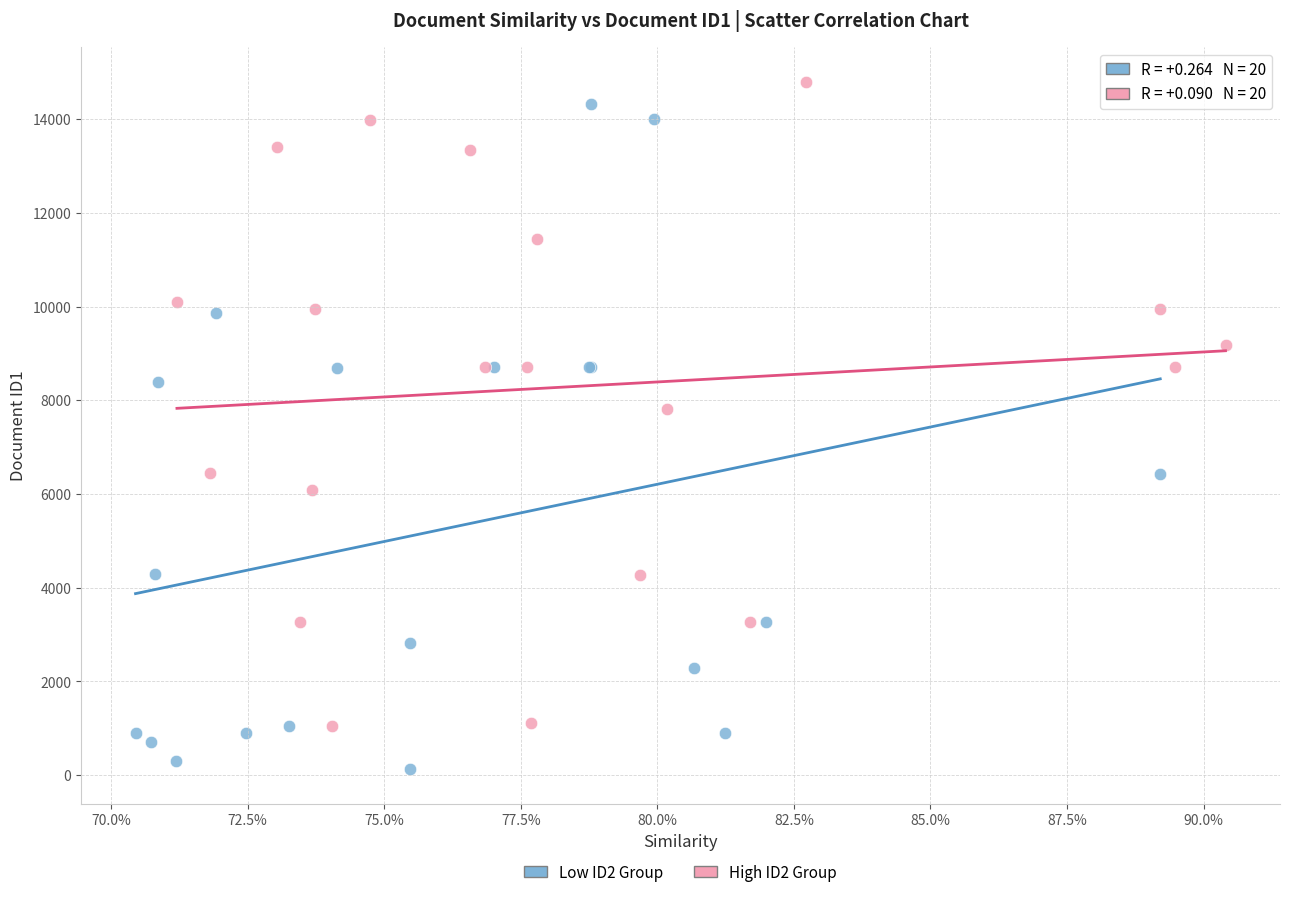

Which series contains the lowest Y value?

Low ID2 Group